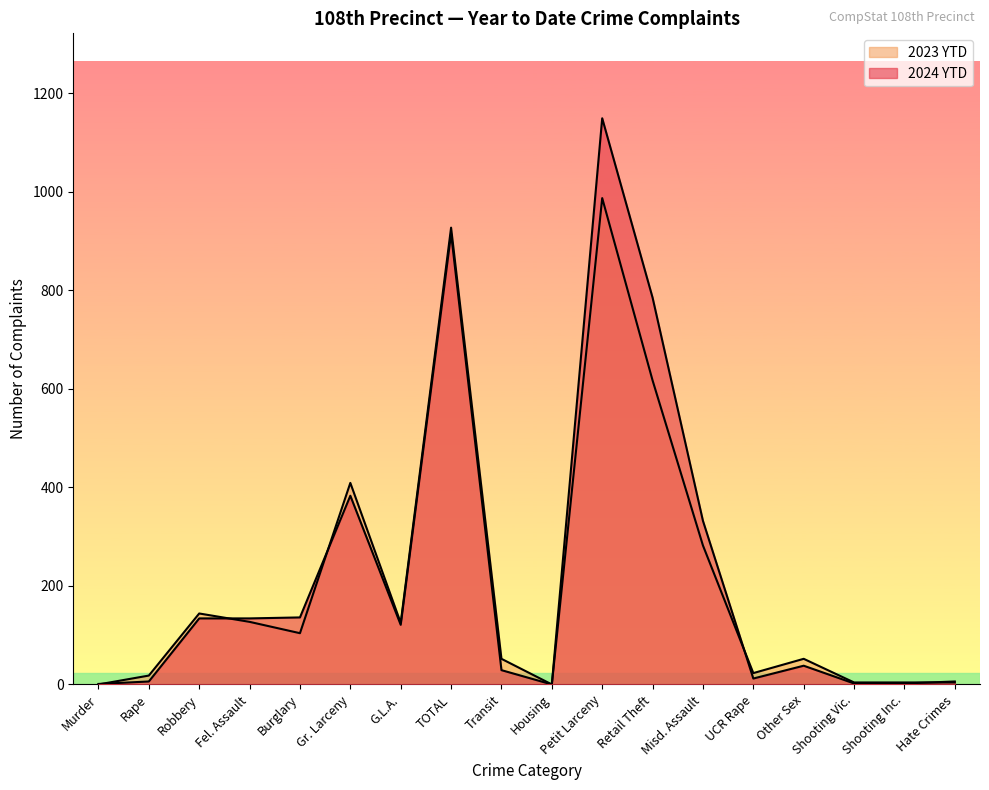

Reading left to right, list all the values displayed in this chart.

2024 YTD: 1	6	134	134	136	383	121	915	29	0	1149	785	332	12	38	2	2	6
2023 YTD: 0	18	144	127	104	409	125	927	52	0	987	617	282	23	52	4	4	4